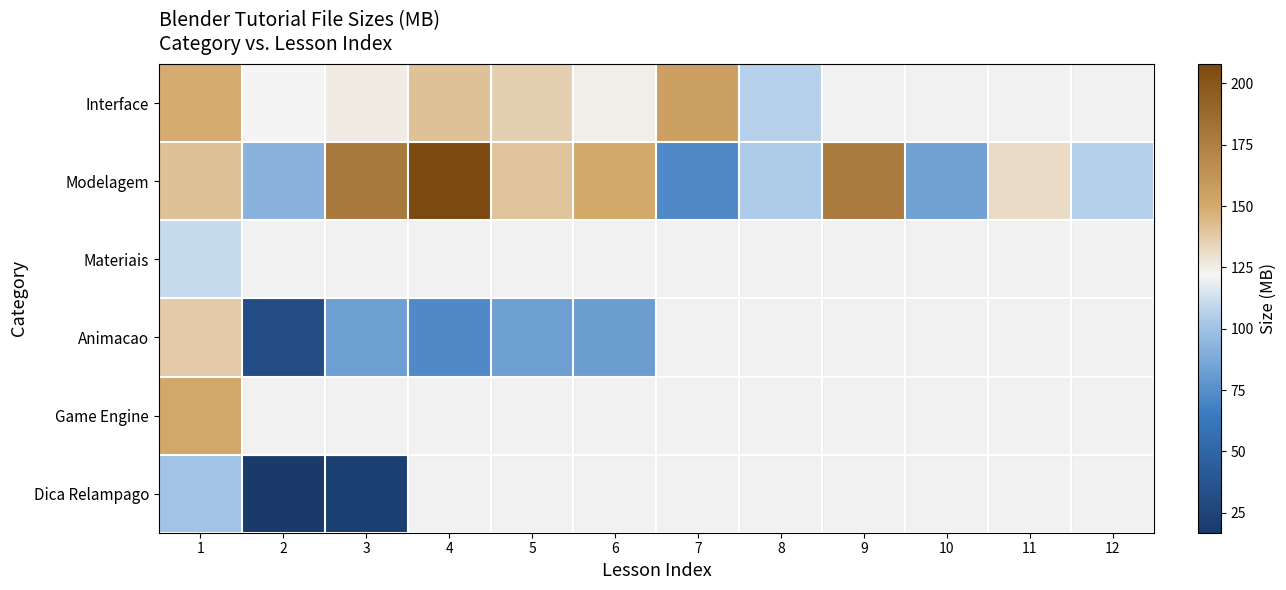

What is the minimum value shown in the chart?

16.9